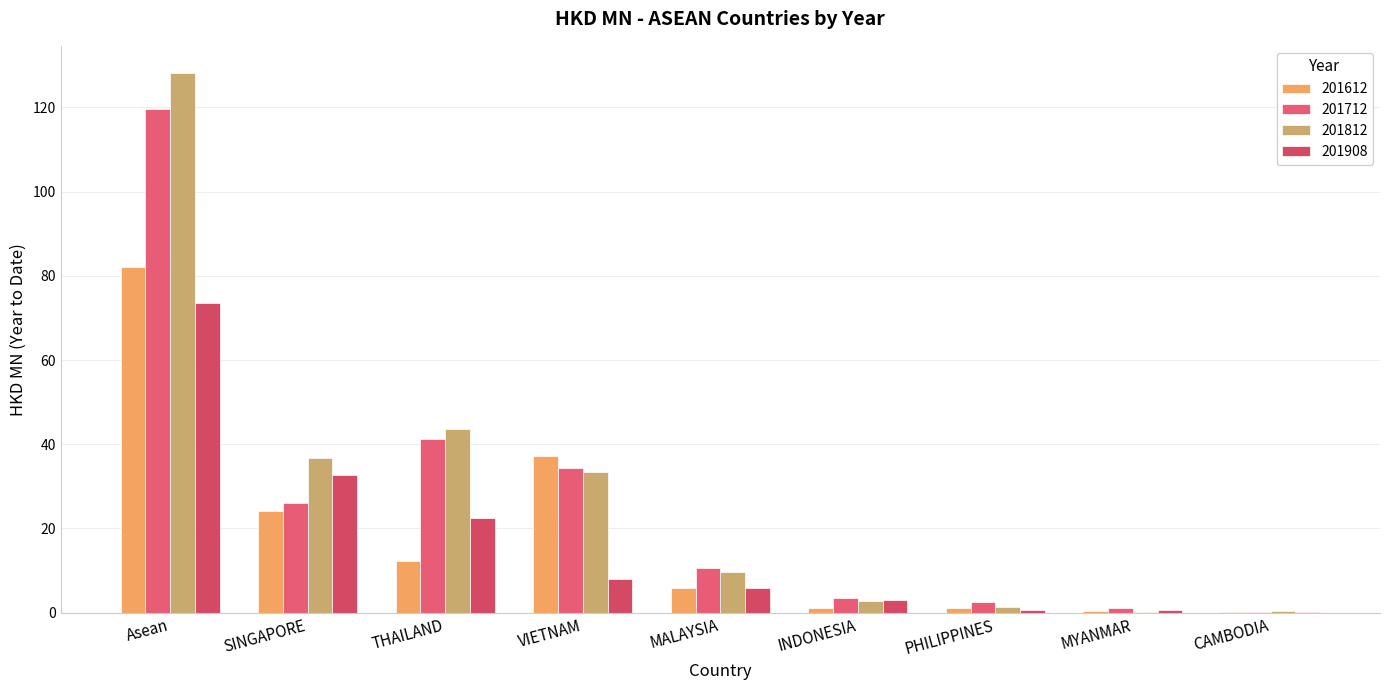

Reading left to right, extract all data points from this chart.

201612: Asean=82.0	SINGAPORE=24.0	THAILAND=12.3	VIETNAM=37.1	MALAYSIA=5.8	INDONESIA=1.1	PHILIPPINES=1.1	MYANMAR=0.3	CAMBODIA=0.1
201712: Asean=119.5	SINGAPORE=26.0	THAILAND=41.3	VIETNAM=34.2	MALAYSIA=10.7	INDONESIA=3.4	PHILIPPINES=2.5	MYANMAR=1.2	CAMBODIA=0.2
201812: Asean=128.2	SINGAPORE=36.8	THAILAND=43.7	VIETNAM=33.3	MALAYSIA=9.7	INDONESIA=2.8	PHILIPPINES=1.3	MYANMAR=0.1	CAMBODIA=0.4
201908: Asean=73.5	SINGAPORE=32.7	THAILAND=22.5	VIETNAM=8.0	MALAYSIA=5.8	INDONESIA=3.1	PHILIPPINES=0.7	MYANMAR=0.5	CAMBODIA=0.1